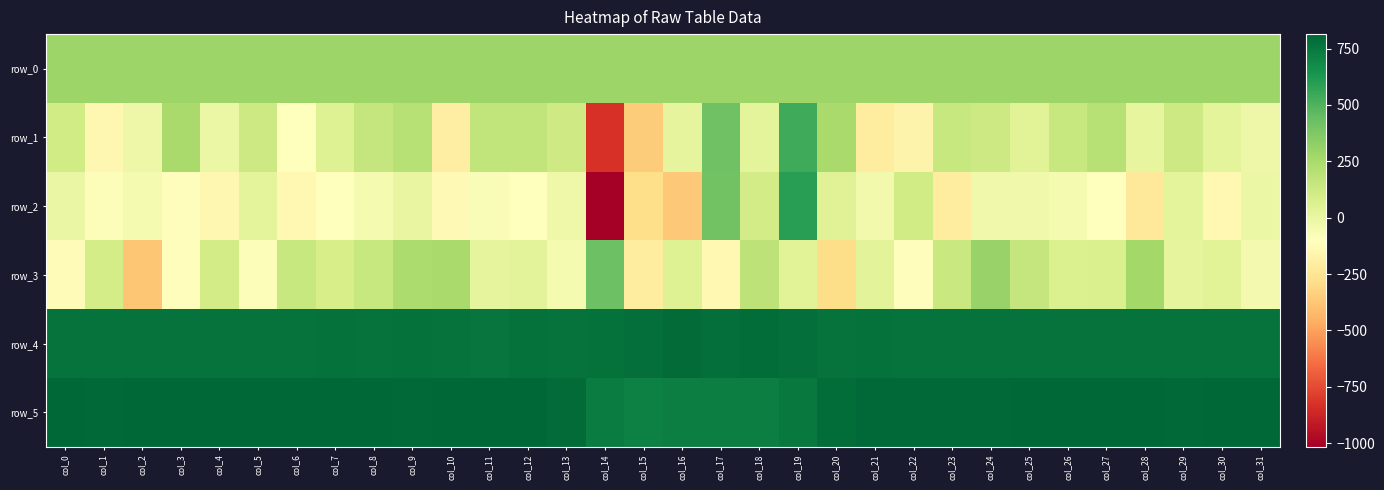

At which label does row_0 reach its minimum?

col_0